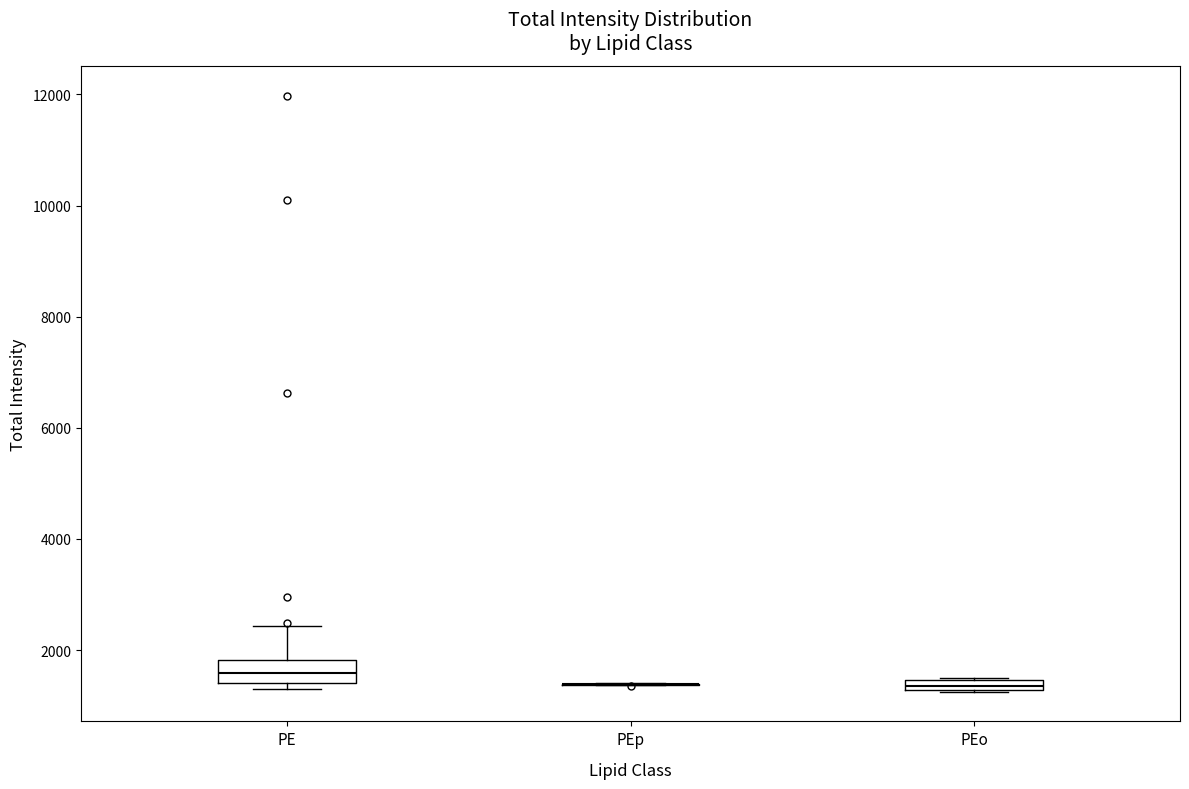

Comparing the boxes themselves (not the whiskers), which one is the tallest?

PE